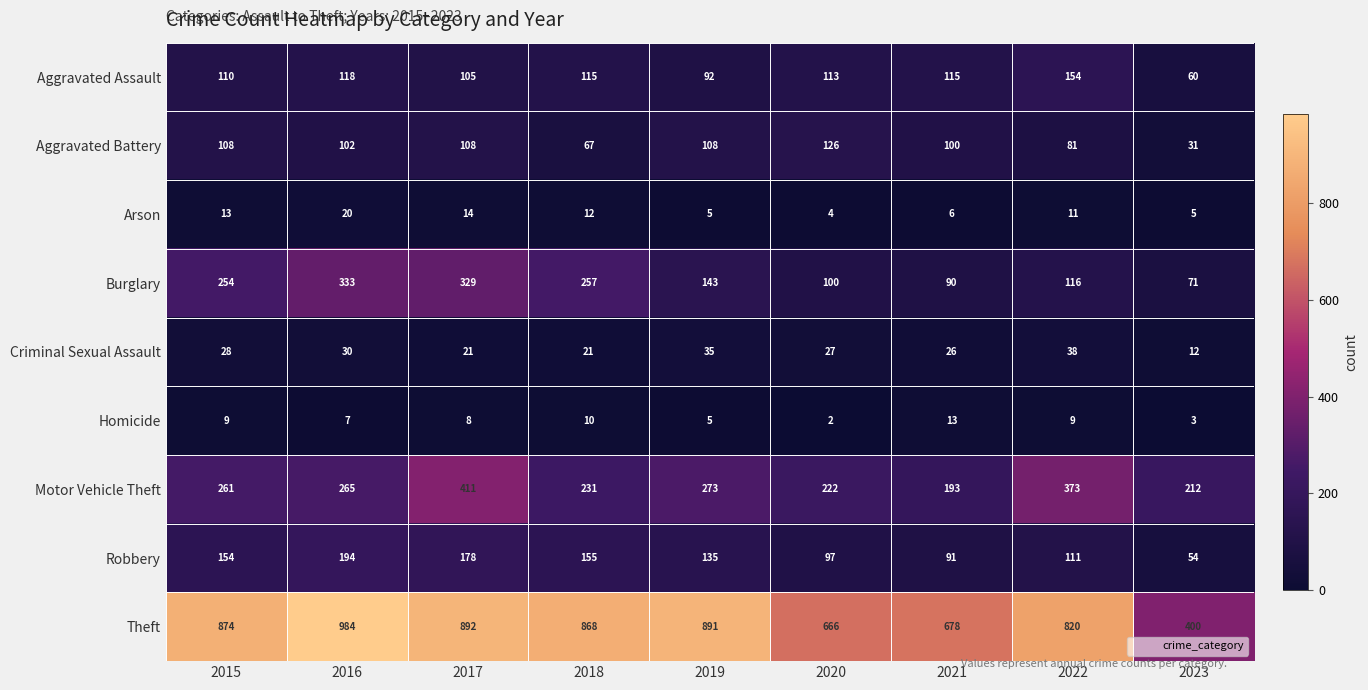

Which series has the largest range (max minus min)?

Theft